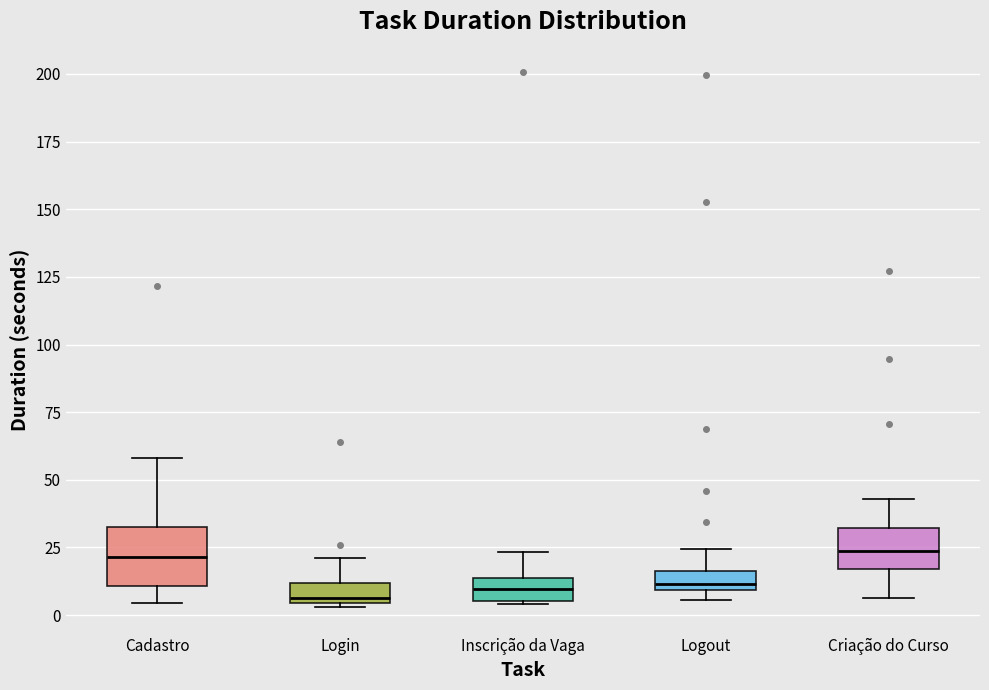

Comparing the boxes themselves (not the whiskers), which one is the tallest?

Cadastro